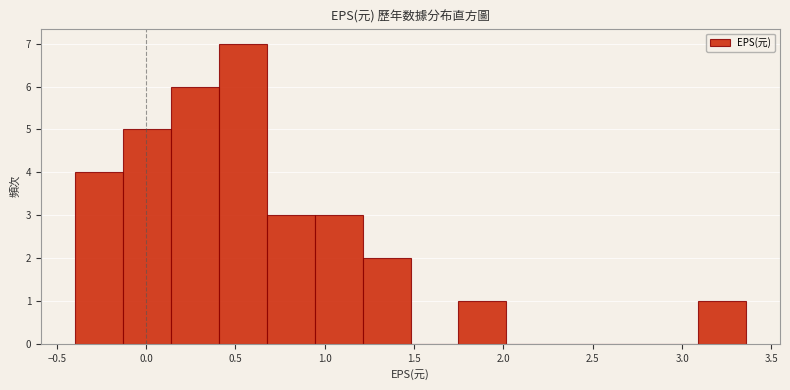

How tall is the bar that spans 1.20 to 1.50 on the x-axis? Neither the bar edges nor the heights are printed on the chart, so give them approximately, as read against the axes.

2